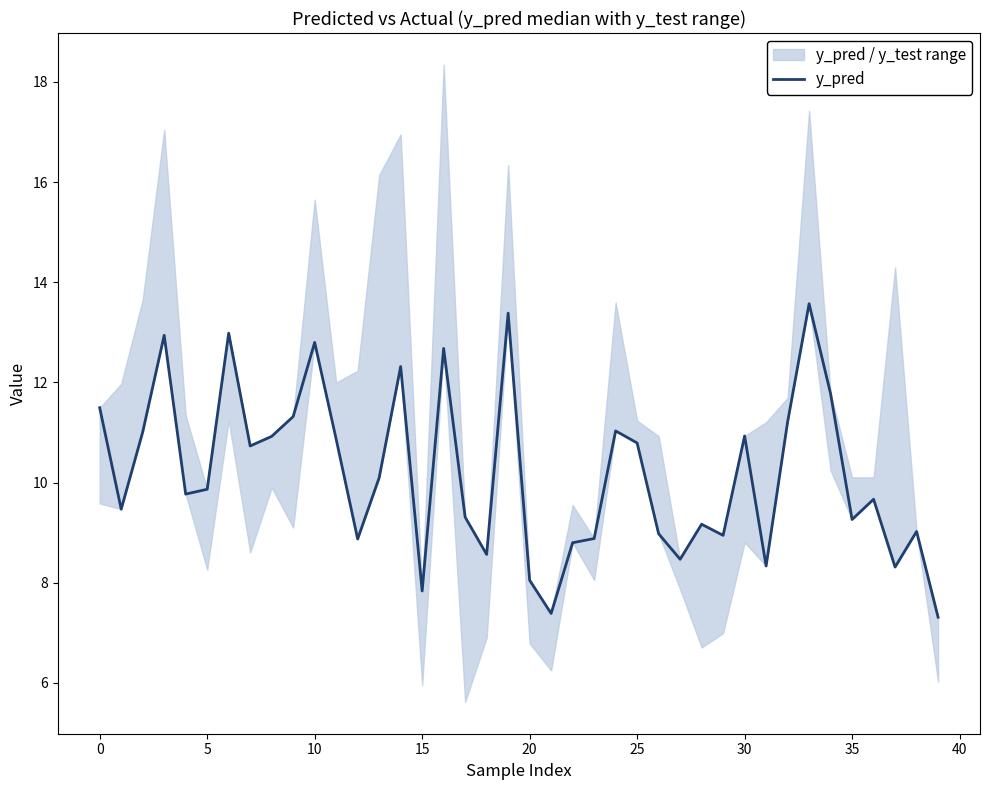

Approximately how many times larger is the value at 0 compared to 34?

0.8